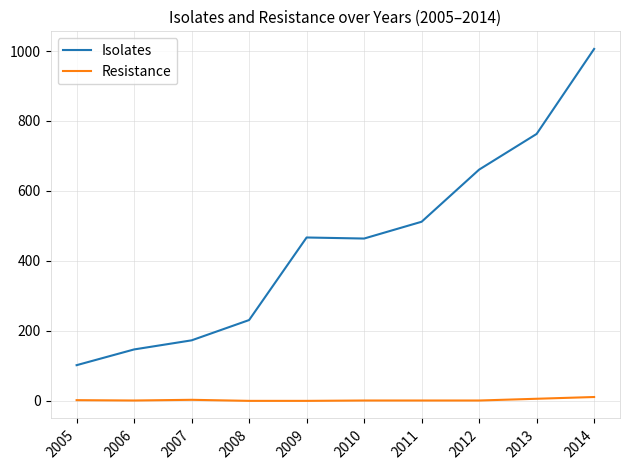

What is the difference between the second highest and minimum values in the Isolates series?

661